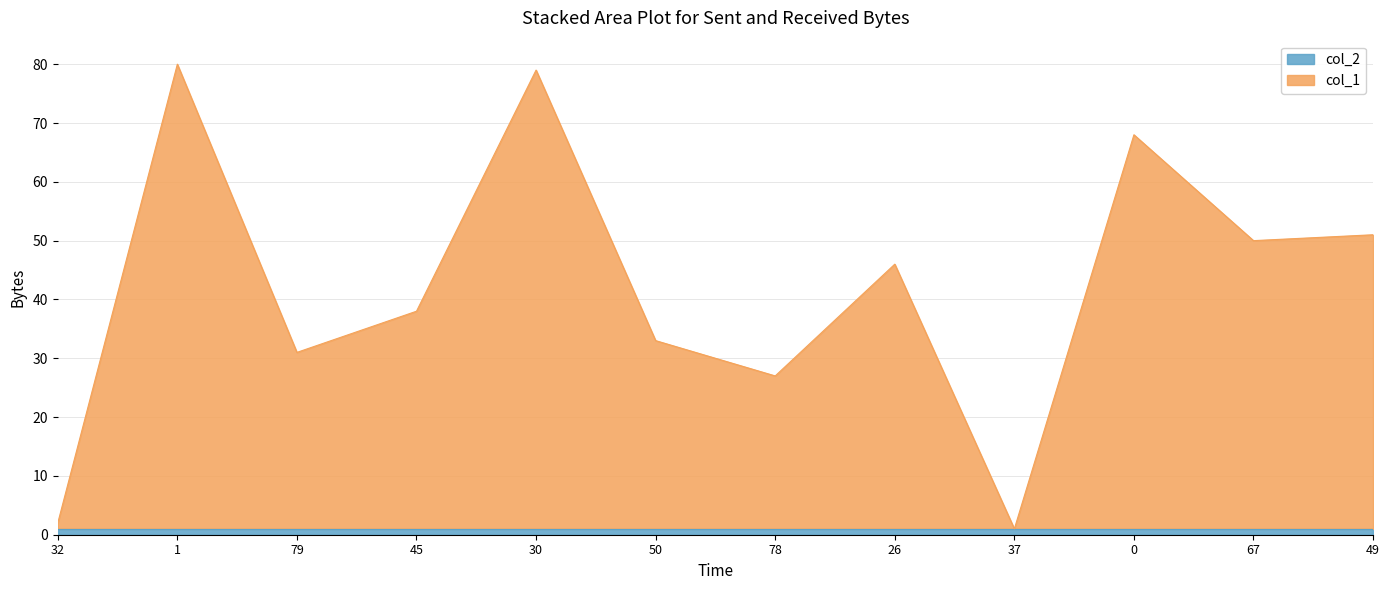

True or false: the data shows 31 at 79.

True